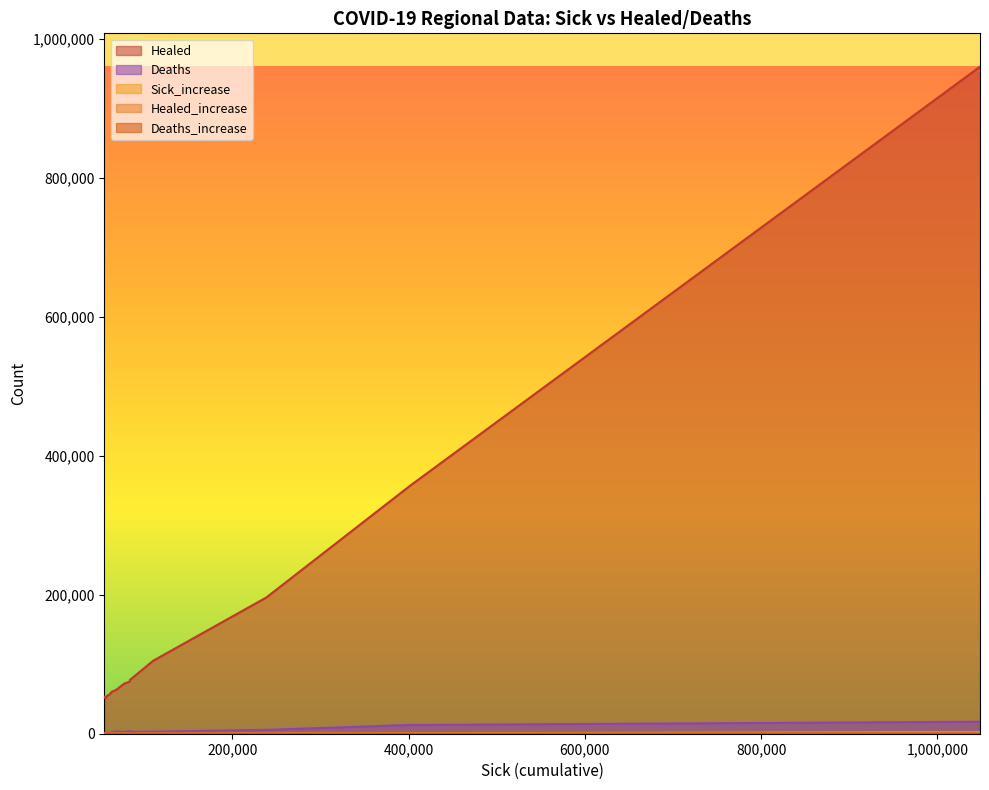

In Deaths, how many points are lower than both neighbors (excluding endpoints)?

4